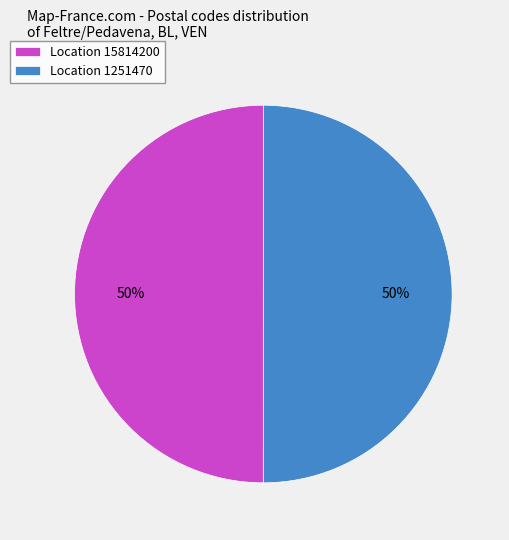

To the nearest percent, what percentage of the pie is Location 1251470?

50%